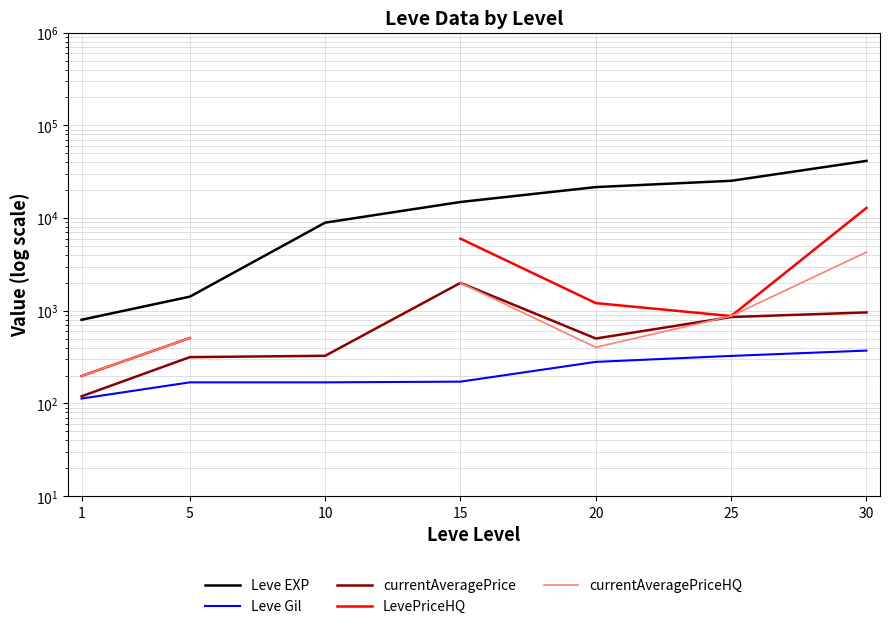

Read the Leve Gil value at 20.

281.0